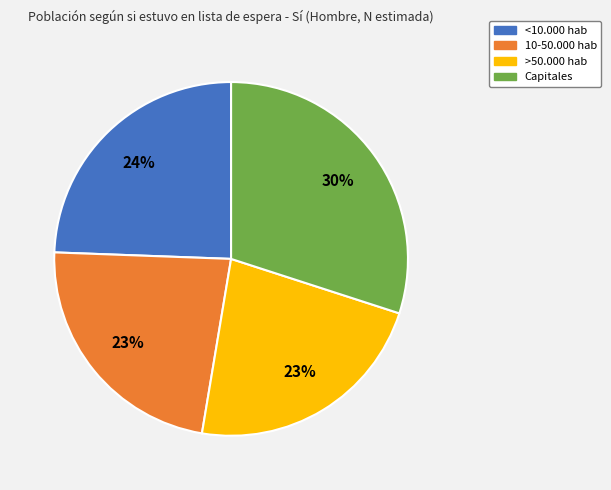

Combined, do >50.000 hab and 10-50.000 hab account for over 50%?

No